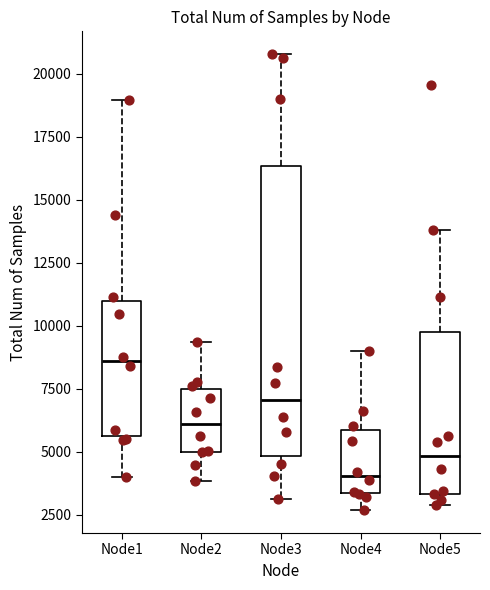

Reading left to right, transcribe this box plot: for each box, give where its median line is, the range the box spans, and where its two whiskers end, as read against the y-axis. The values are not printed on the chart, so give them approximately, as read against the axis.

Node1: median 8500, box 5500 to 11000, whiskers 4000 to 19000
Node2: median 6000, box 5000 to 7500, whiskers 4000 to 9500
Node3: median 7000, box 5000 to 16500, whiskers 3000 to 21000
Node4: median 4000, box 3500 to 6000, whiskers 2500 to 9000
Node5: median 5000, box 3500 to 10000, whiskers 3000 to 14000